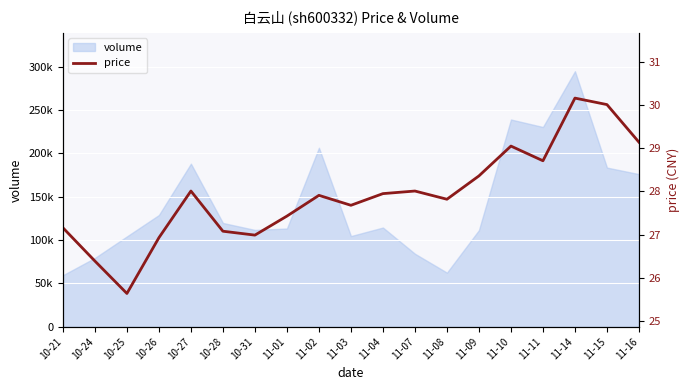

At which category does the data reach its first local valley?

10-25